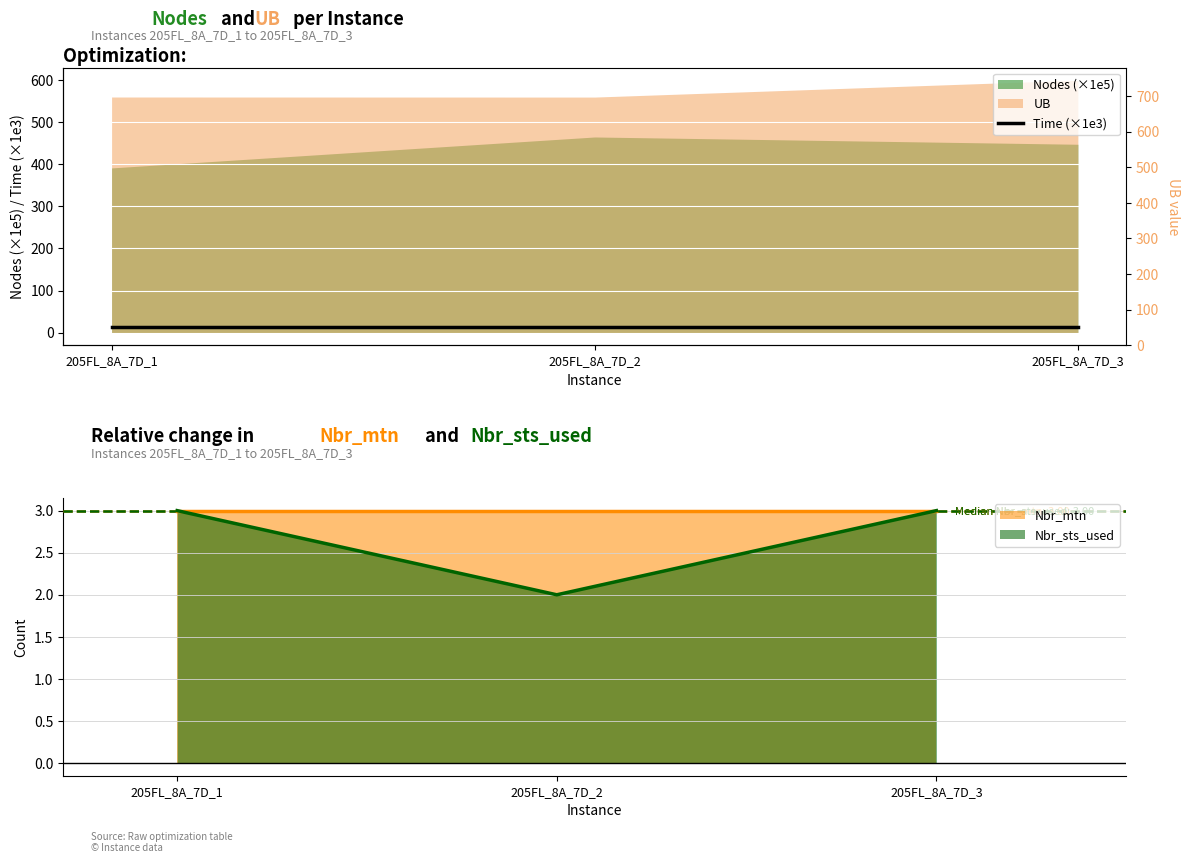

Approximately how many times larger is the value at 205FL_8A_7D_3 compared to 205FL_8A_7D_2?

1.0